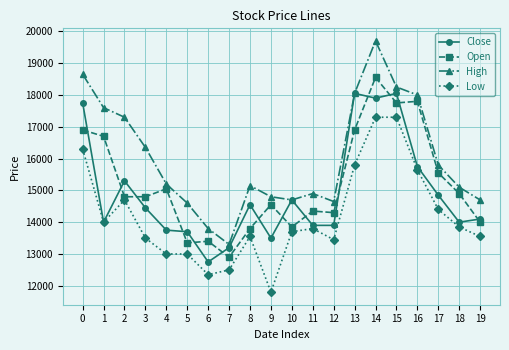

How many lines are shown in the chart?

4